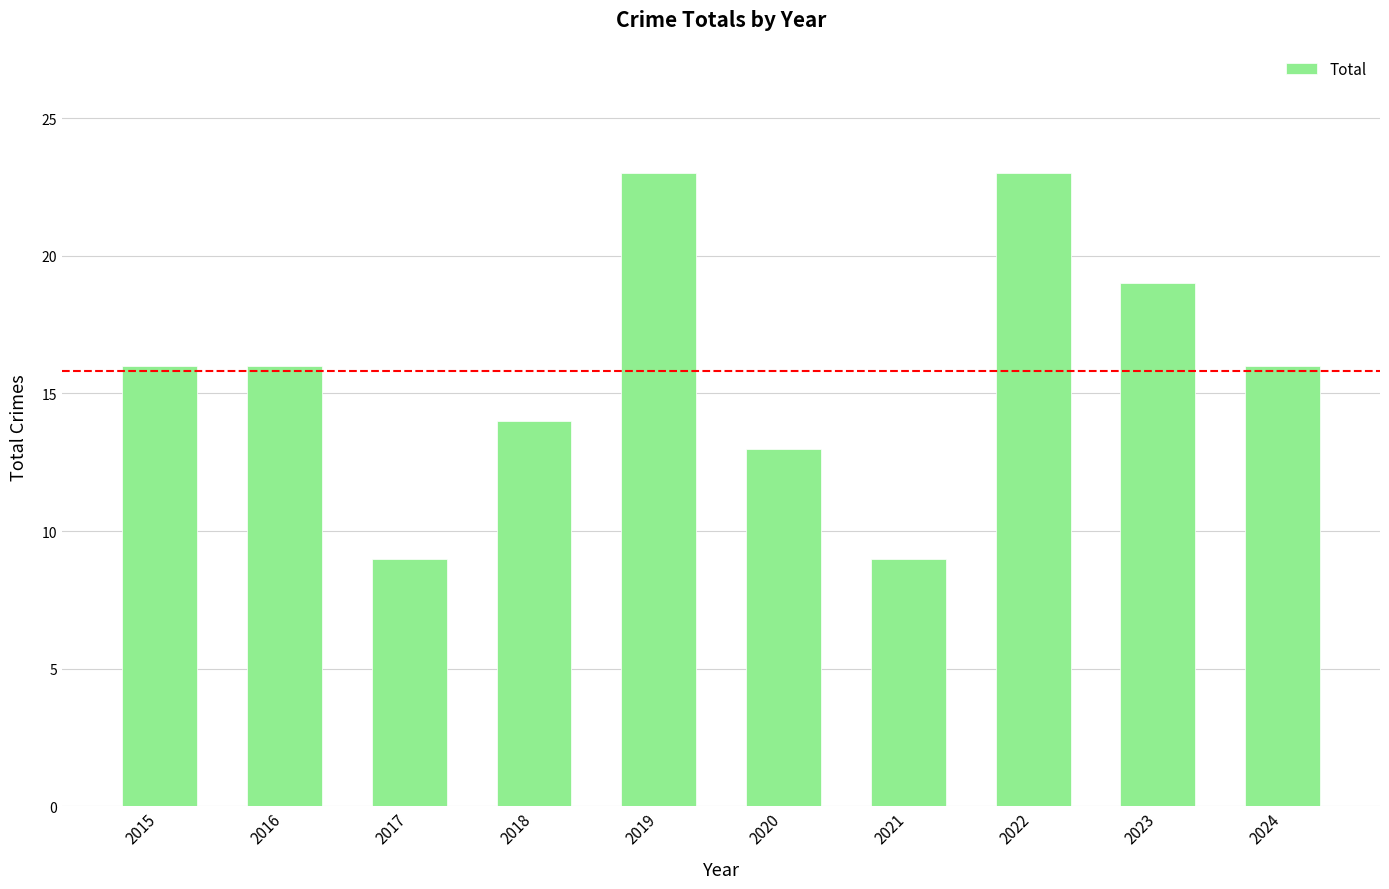

What is the sum of all values?

158